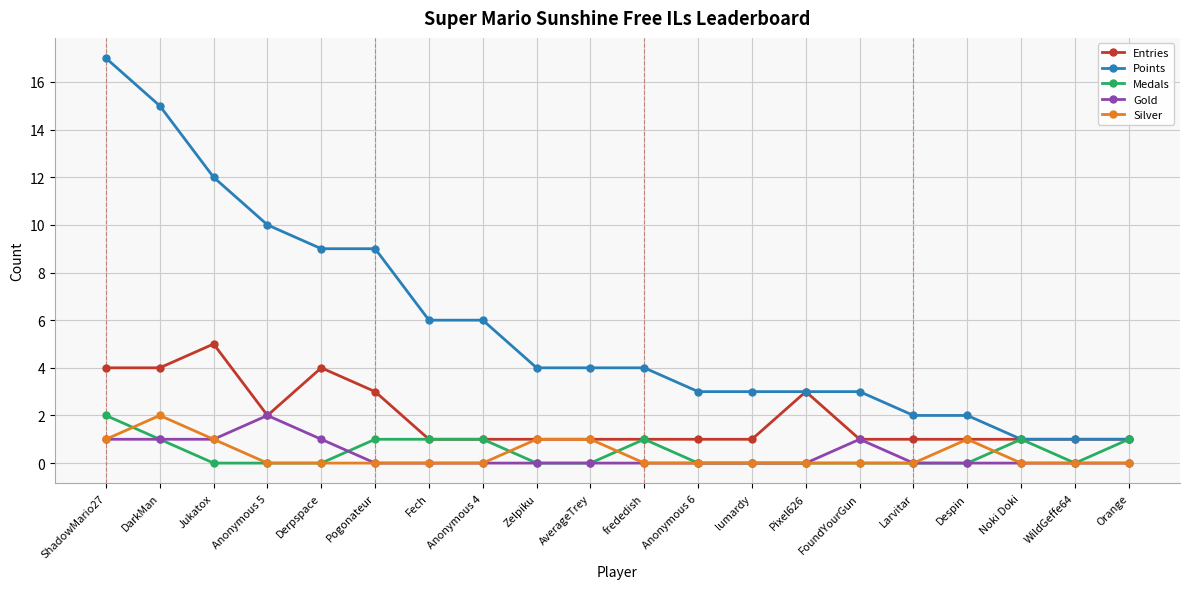

How many series are shown in this chart?

5